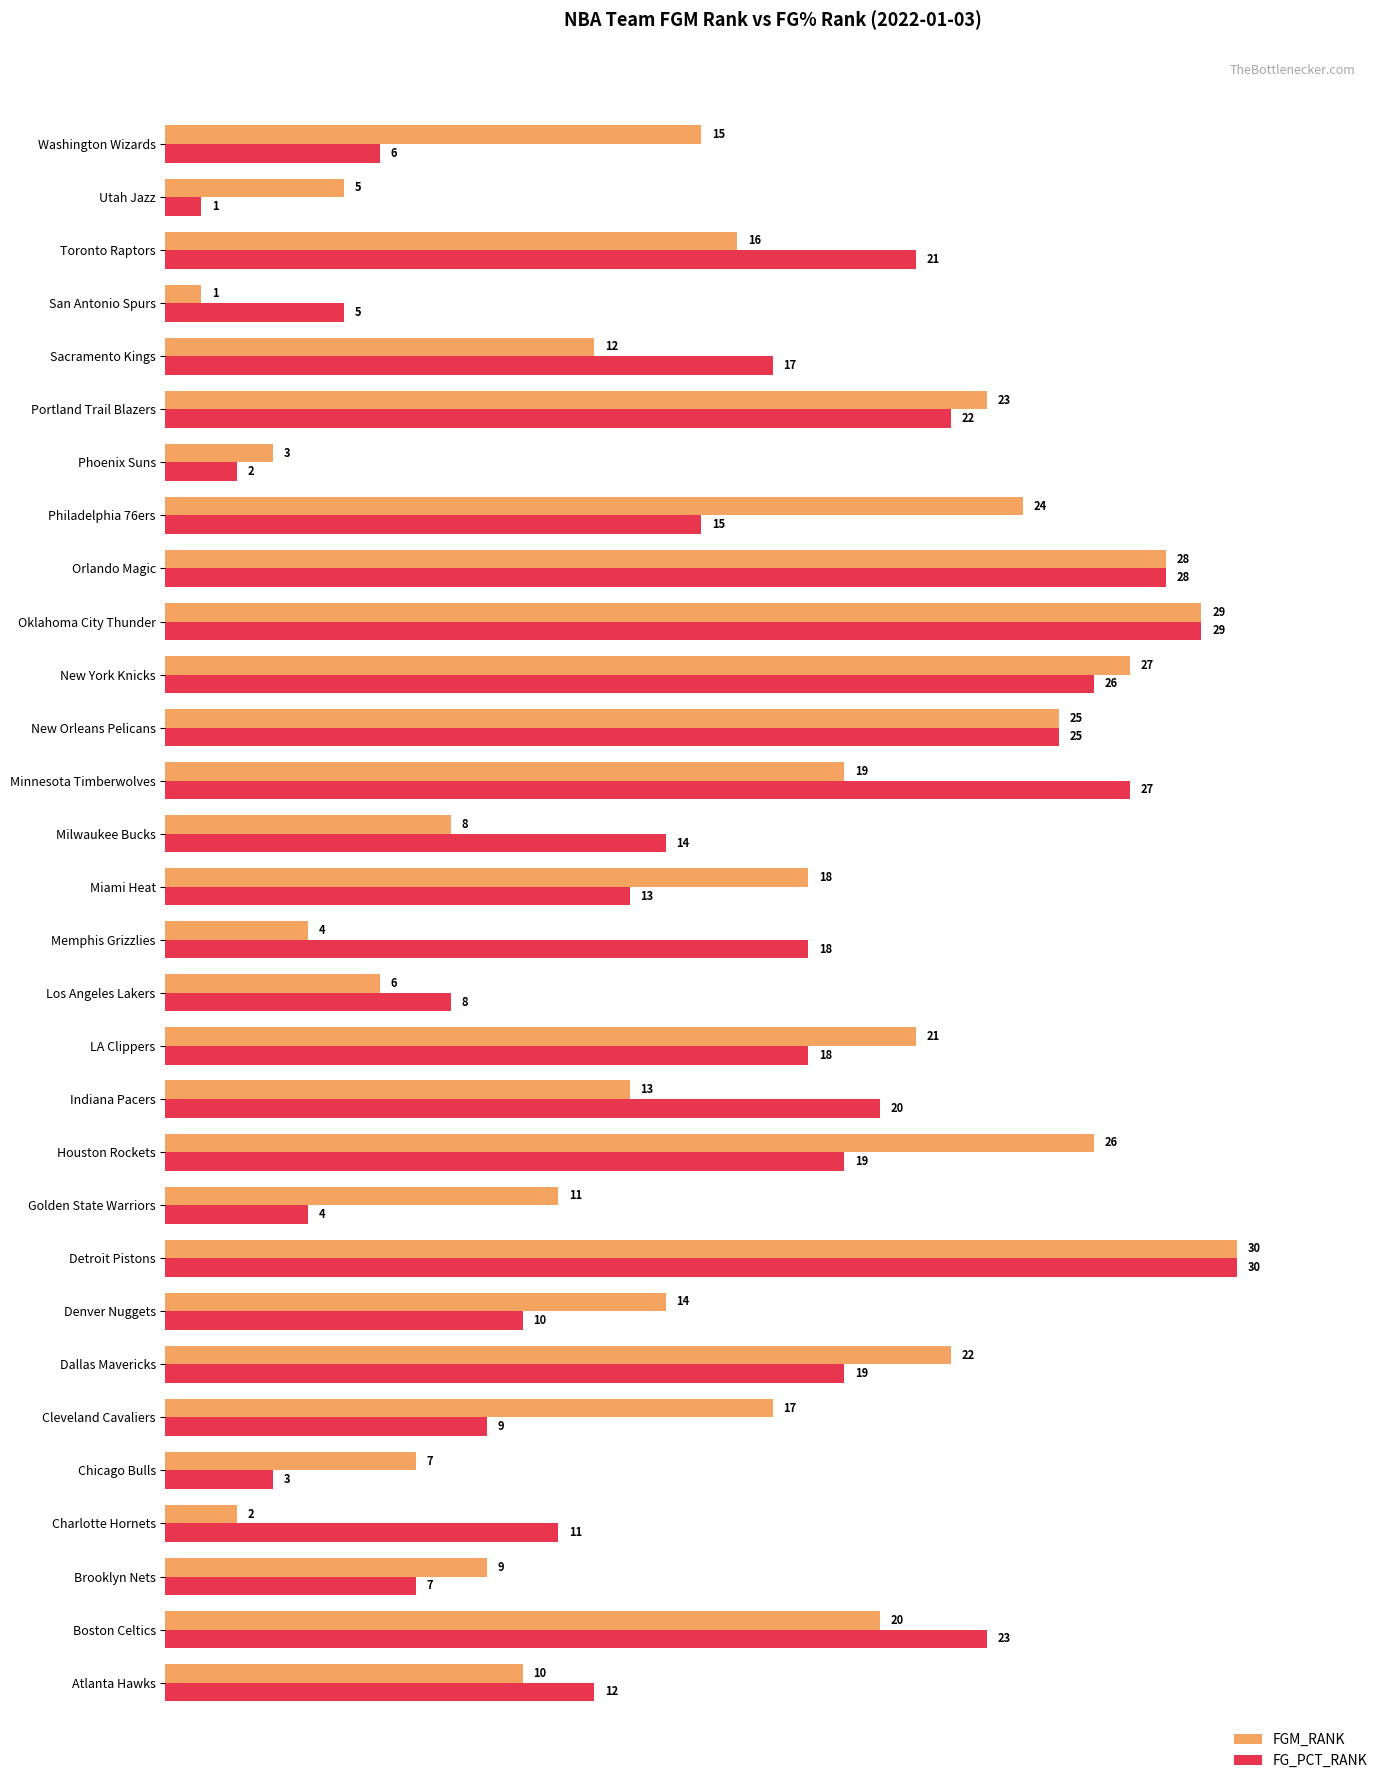

At which label does FG_PCT_RANK reach its minimum?

Utah Jazz